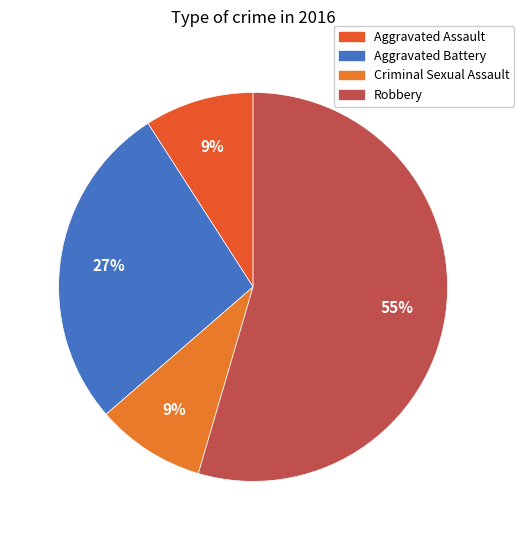

Is it true that Robbery is 40% of the pie?

False